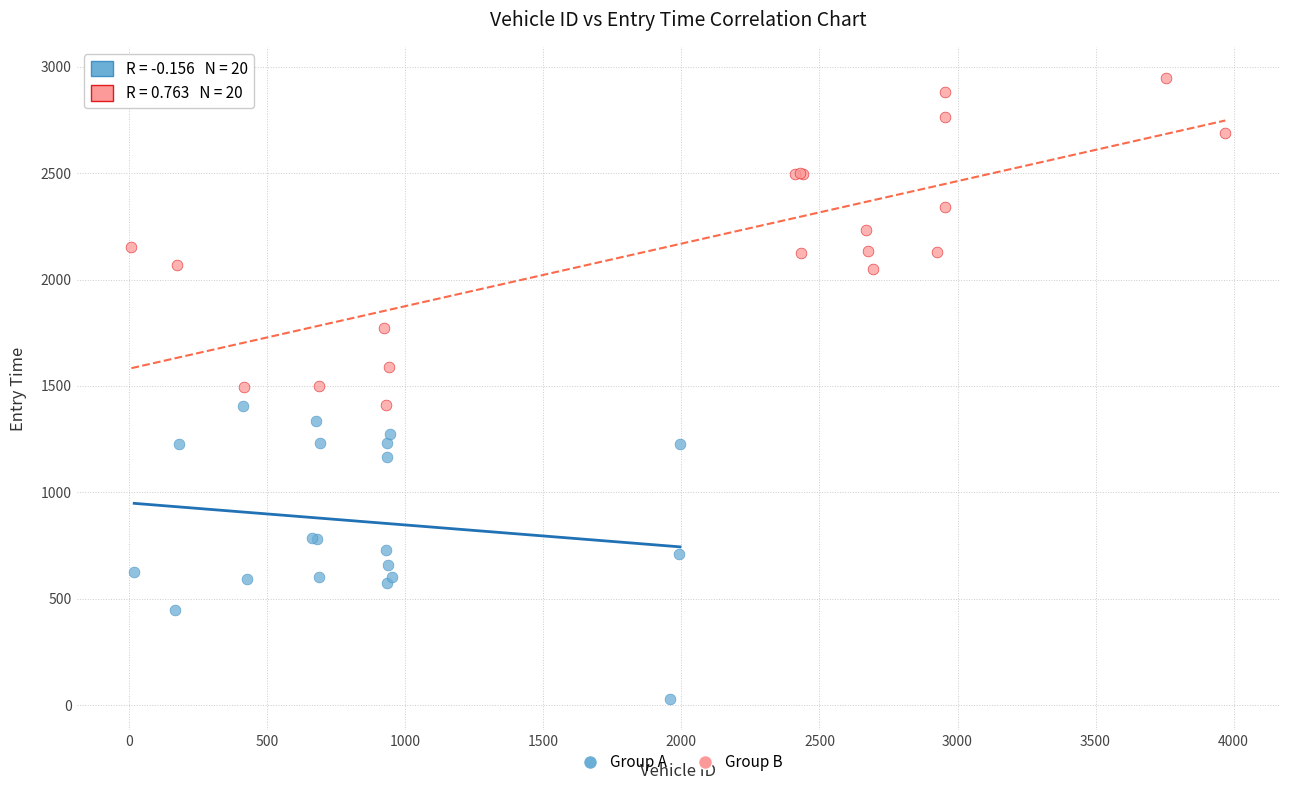

Which series contains the lowest Y value?

Group A